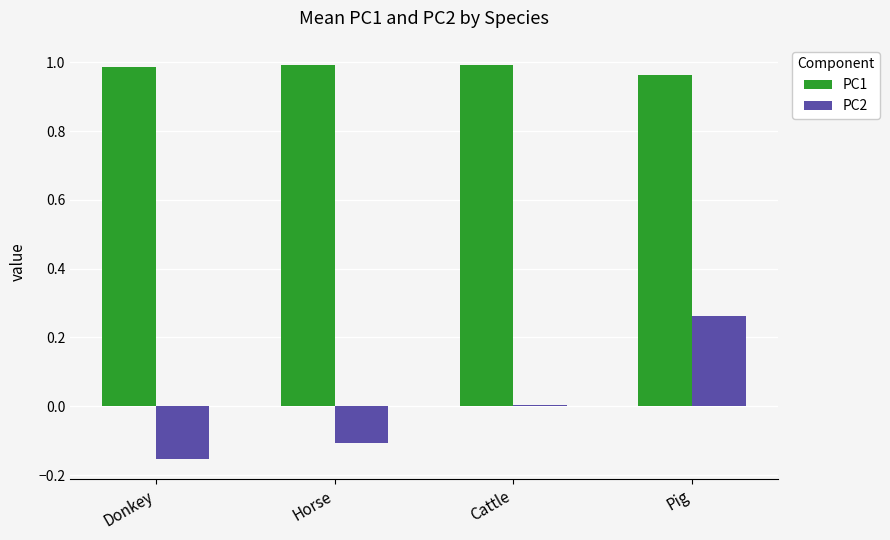

Is the value of PC2 at Donkey greater than the value of PC1 at Pig?

No